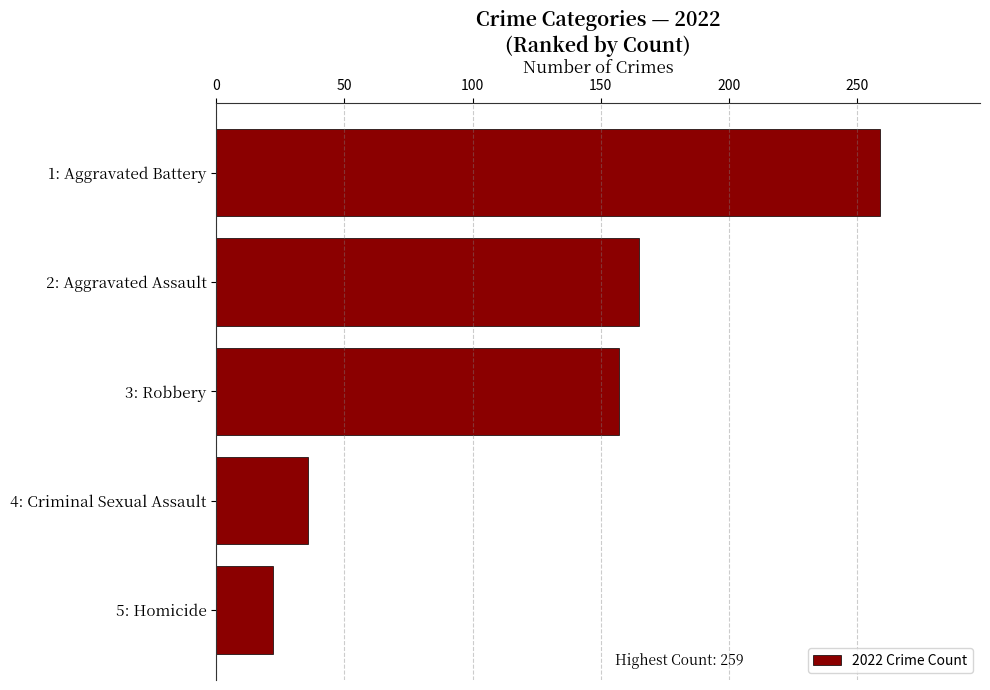

What is the difference between the maximum and minimum values?

237